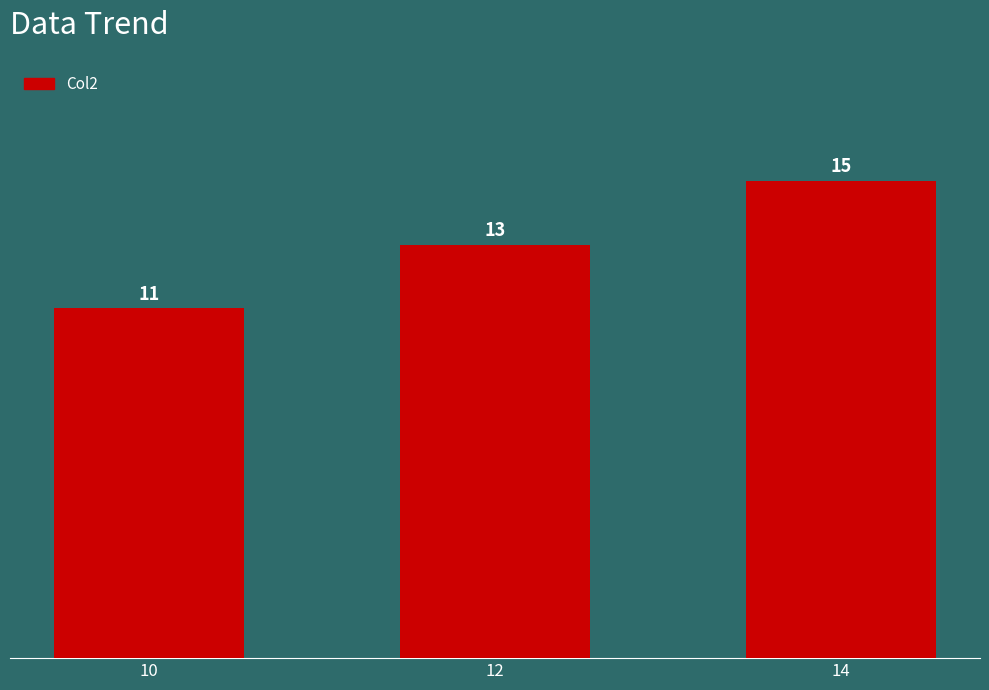

What is the ratio of the value at 14 to the value at 12?

1.2